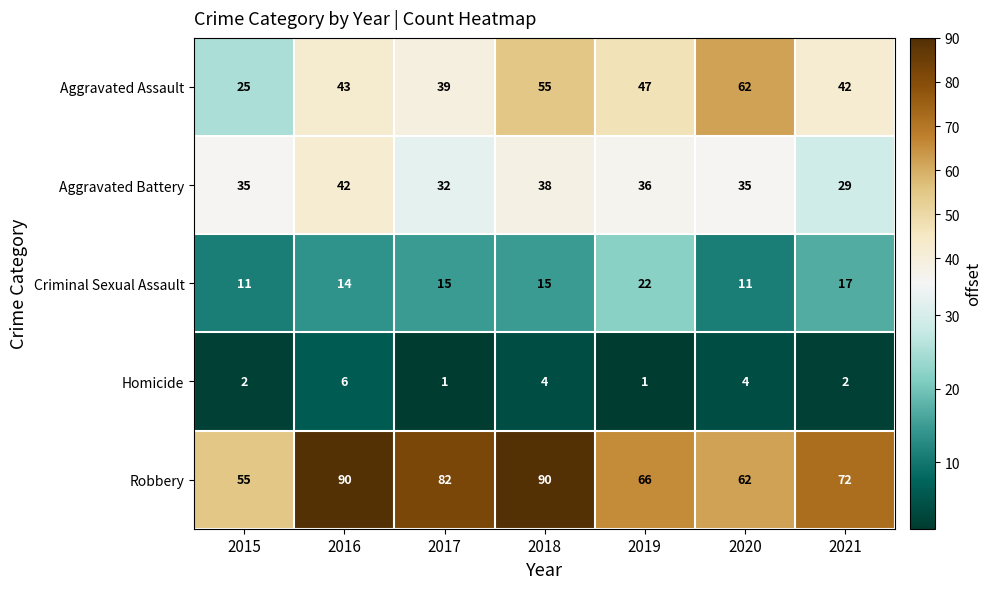

What is the difference between the second highest and minimum values in the Aggravated Assault series?

30